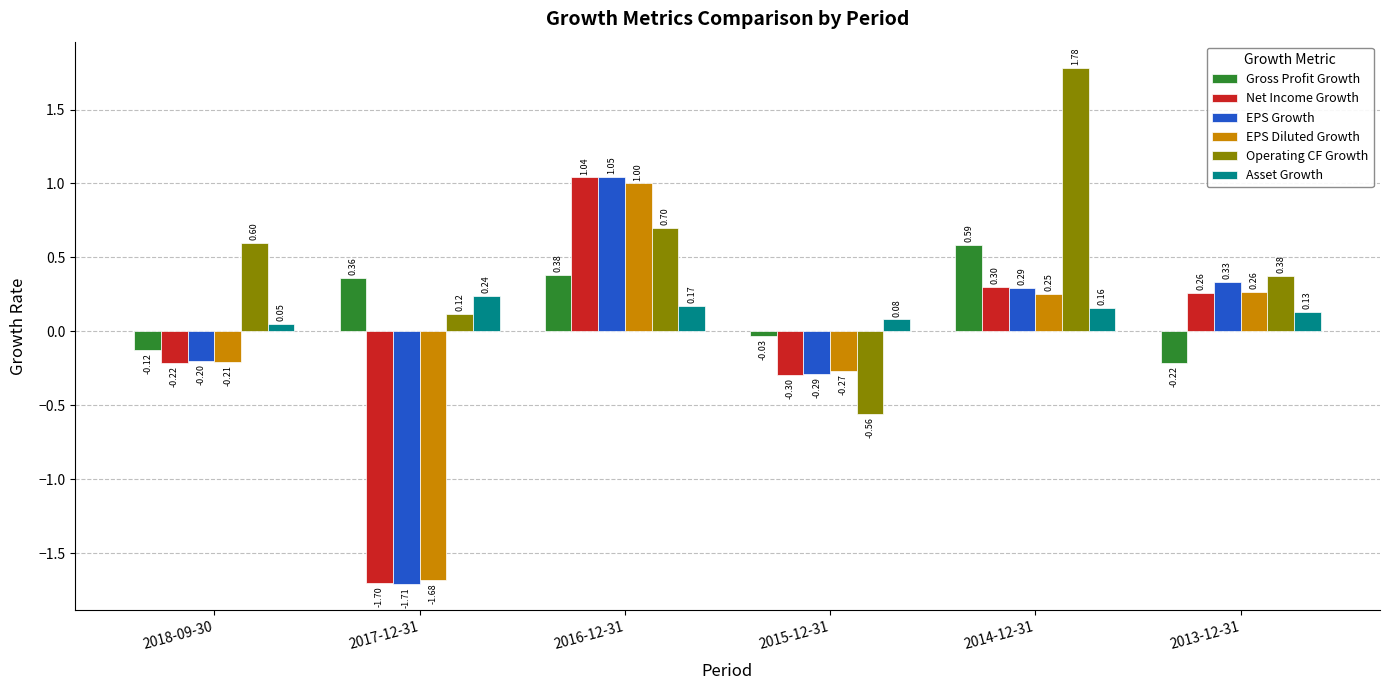

What is the spread (max minus min) of values at 2014-12-31?

1.6